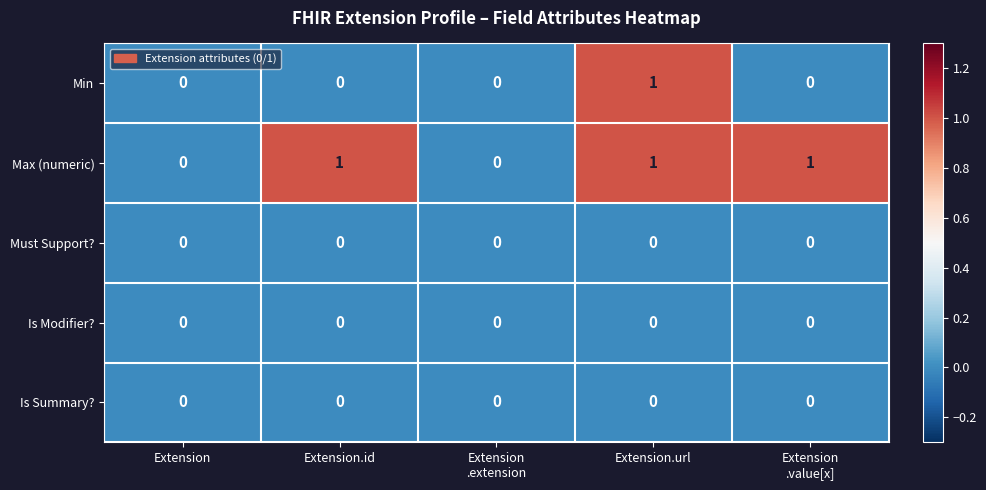

Is it true that Max (numeric) equals 0 at Extension?

True